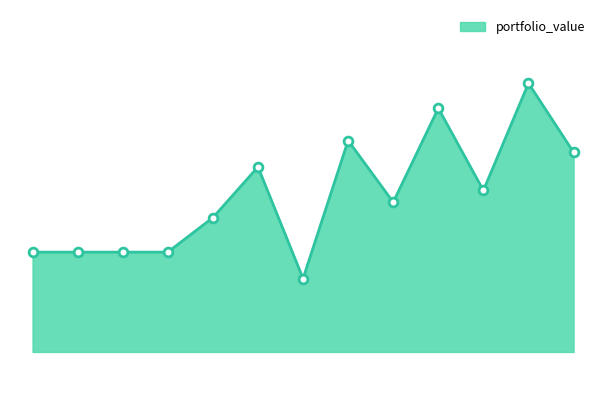

Is this an area chart (filled region under the line)?

Yes